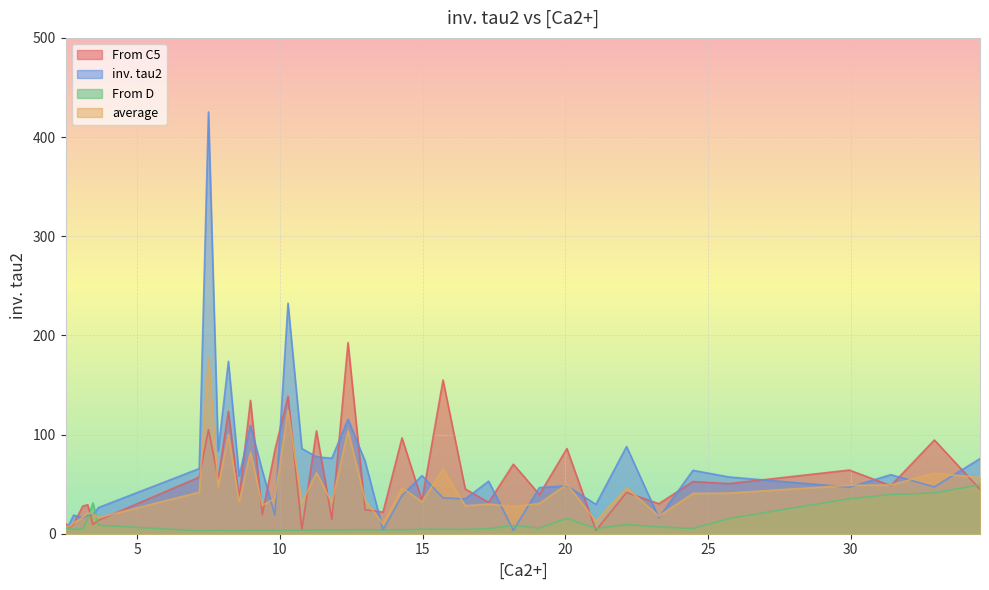

How many lines are shown in the chart?

4